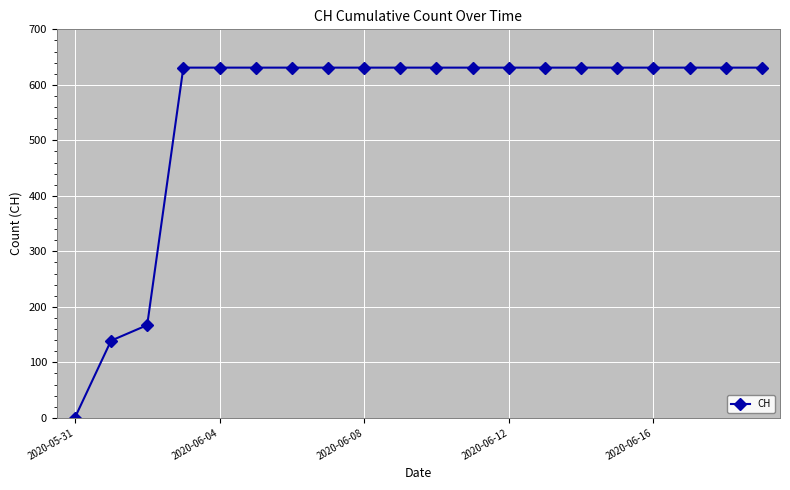

What is the difference between the second highest and minimum values?

631